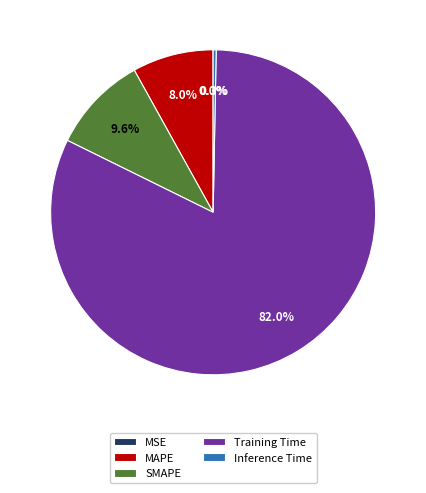

Do SMAPE and Training Time together represent more than half of the pie?

Yes